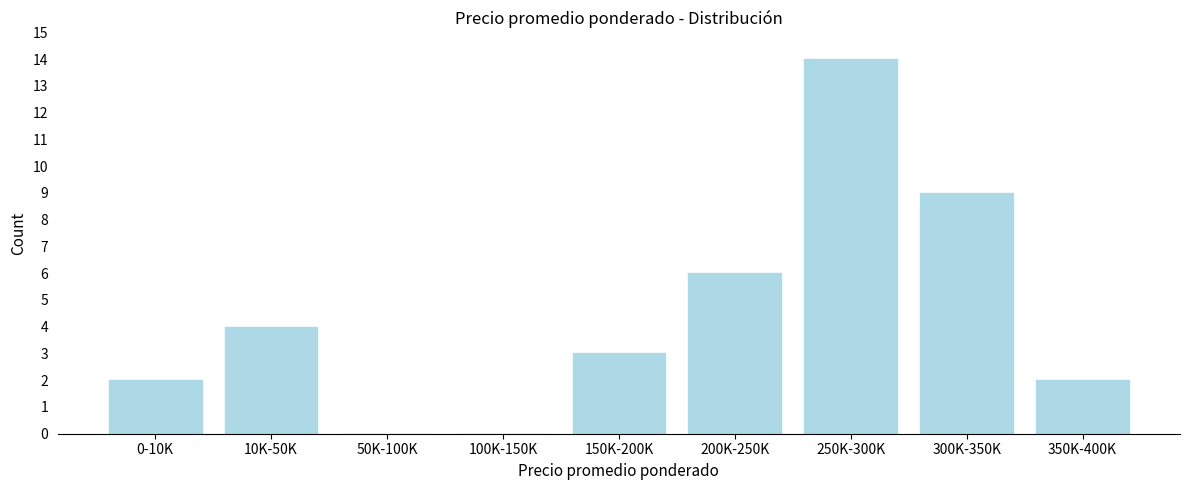

Reading left to right, list all the values displayed in this chart.

0-10K=2	10K-50K=4	50K-100K=0	100K-150K=0	150K-200K=3	200K-250K=6	250K-300K=14	300K-350K=9	350K-400K=2